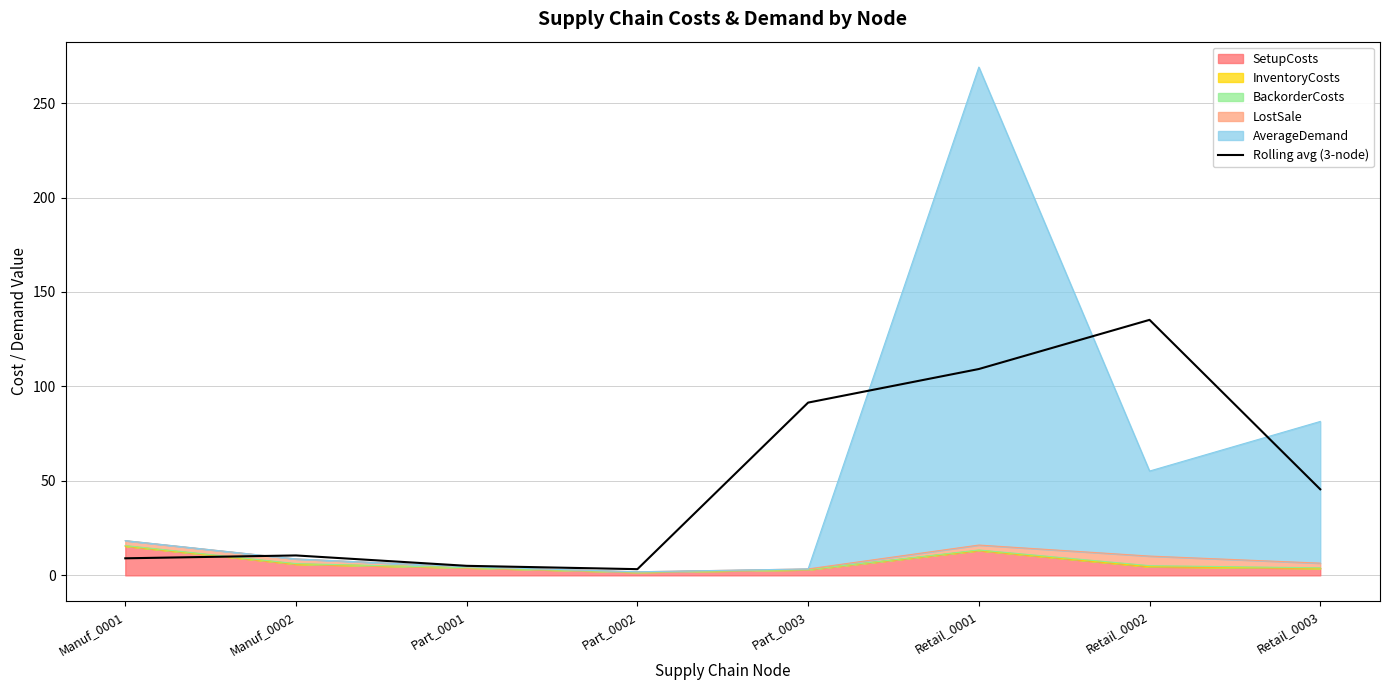

Between Part_0001 and Manuf_0001, which is larger?

Manuf_0001